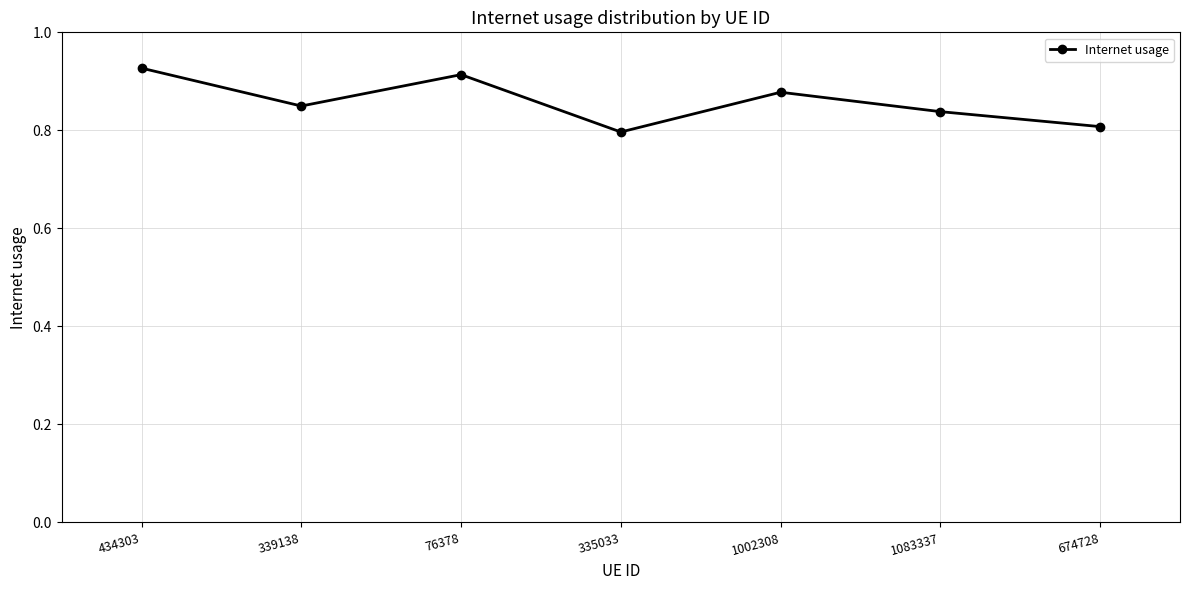

At which category does the chart reach its peak across all series?

434303